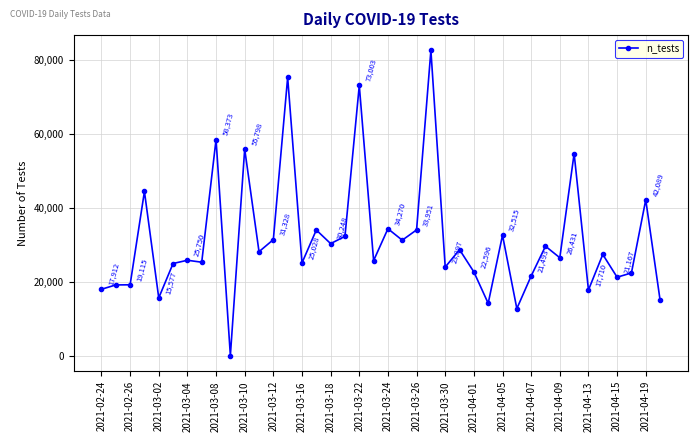

What is the greatest value displayed?

82481